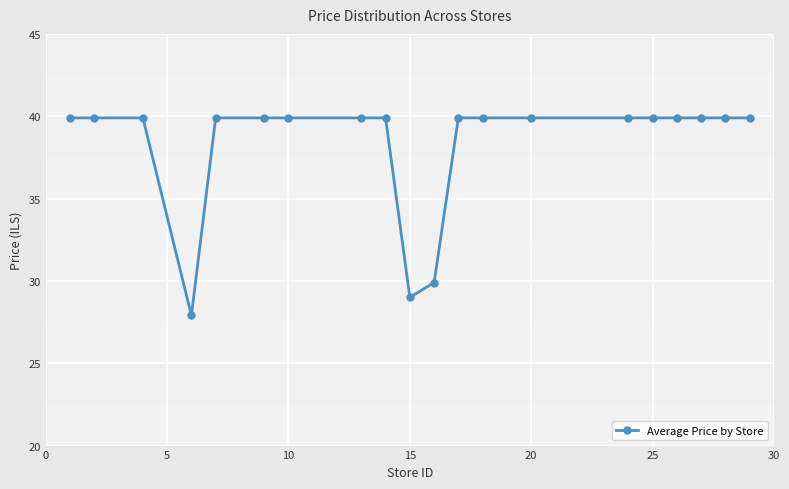

What is the sum of all values?

765.1